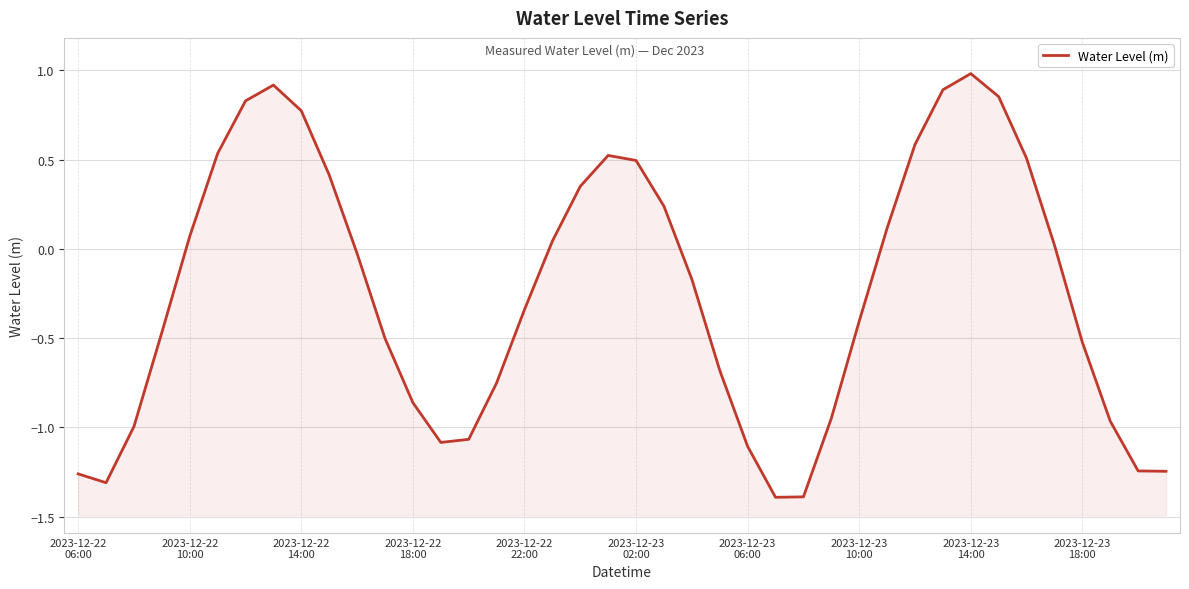

What is the difference between the maximum and minimum values?

2.4